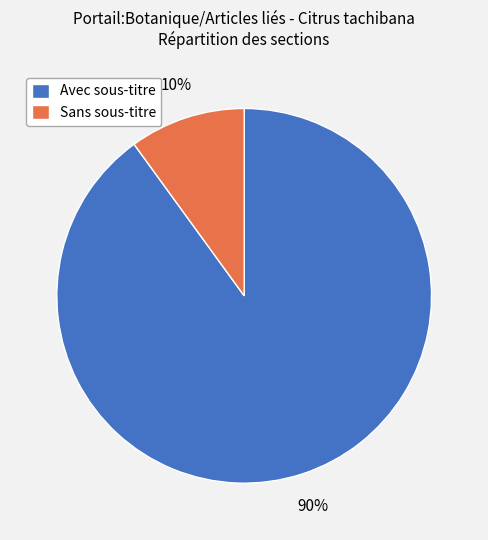

To the nearest percent, what is the difference between the largest and smallest slice percentages?

80%